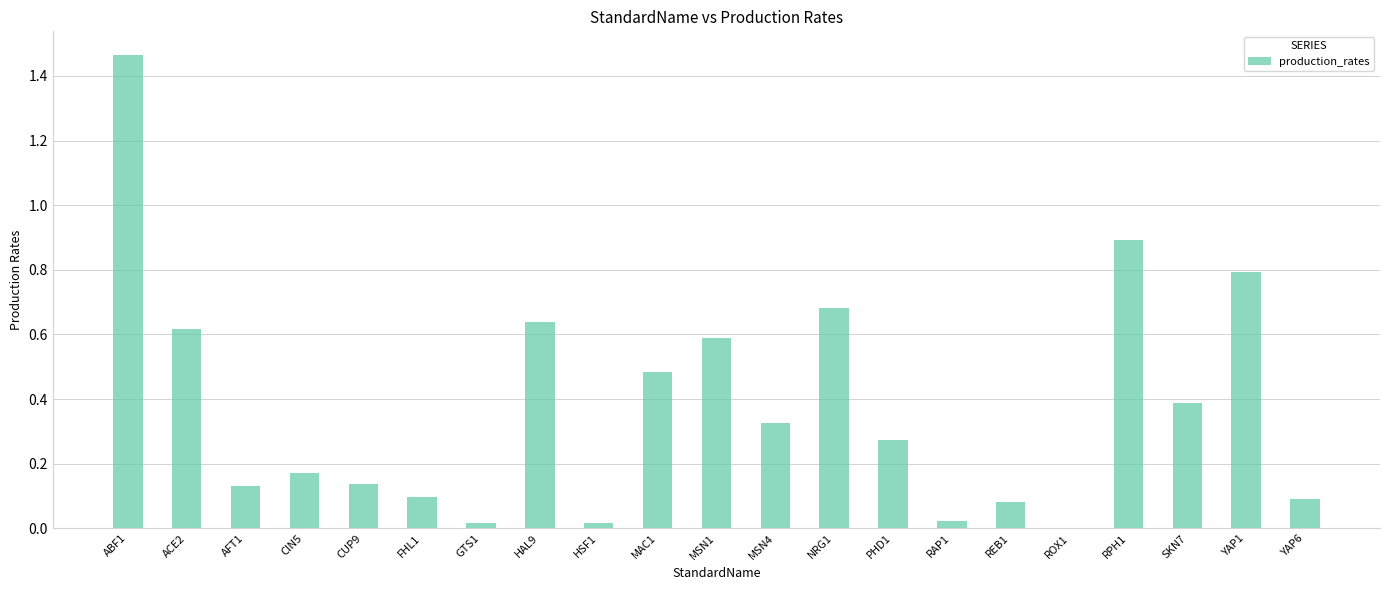

At which category does the chart reach its peak across all series?

ABF1